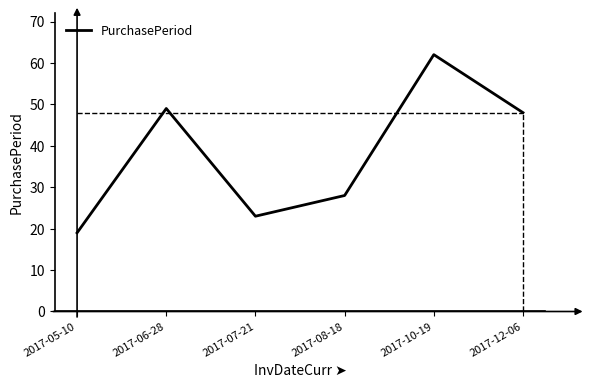

The chart shows a value of 9 at 2017-05-10. True or false?

False